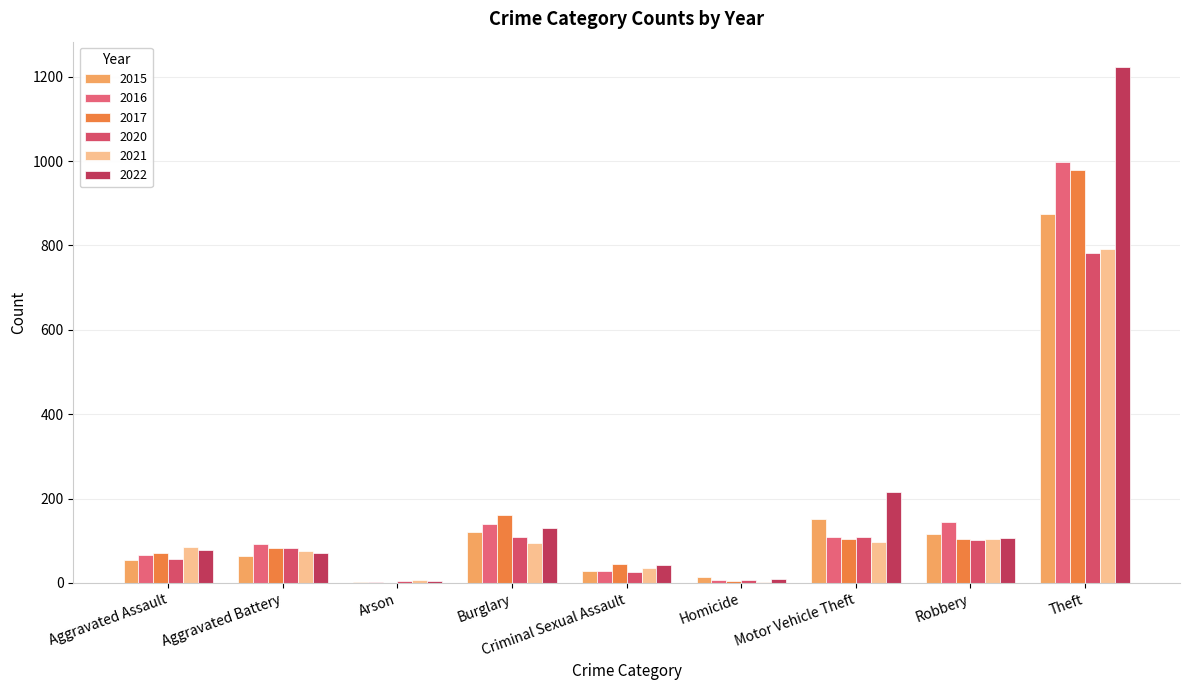

At which label does 2020 first exceed 82?

Burglary